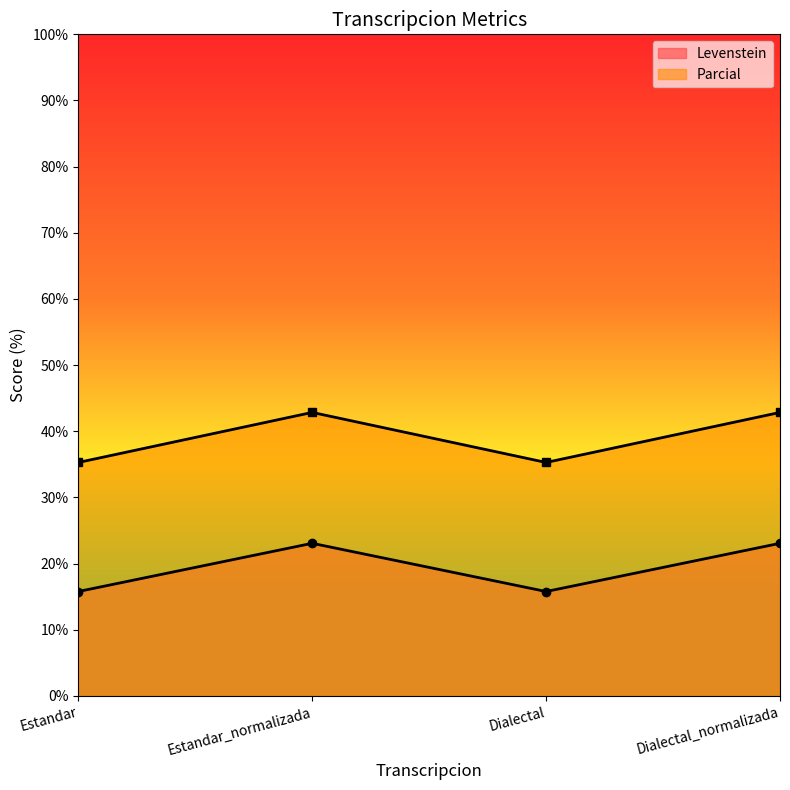

Which series has the largest range (max minus min)?

Parcial